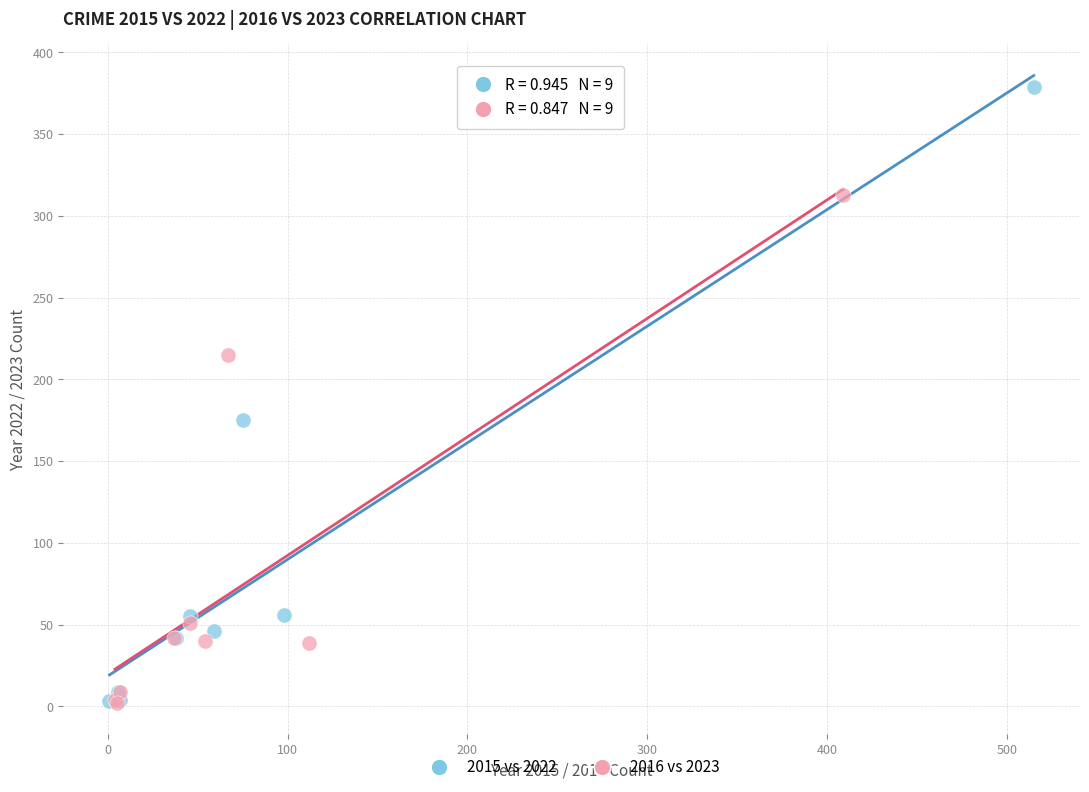

Which series contains the highest Y value?

2015 vs 2022